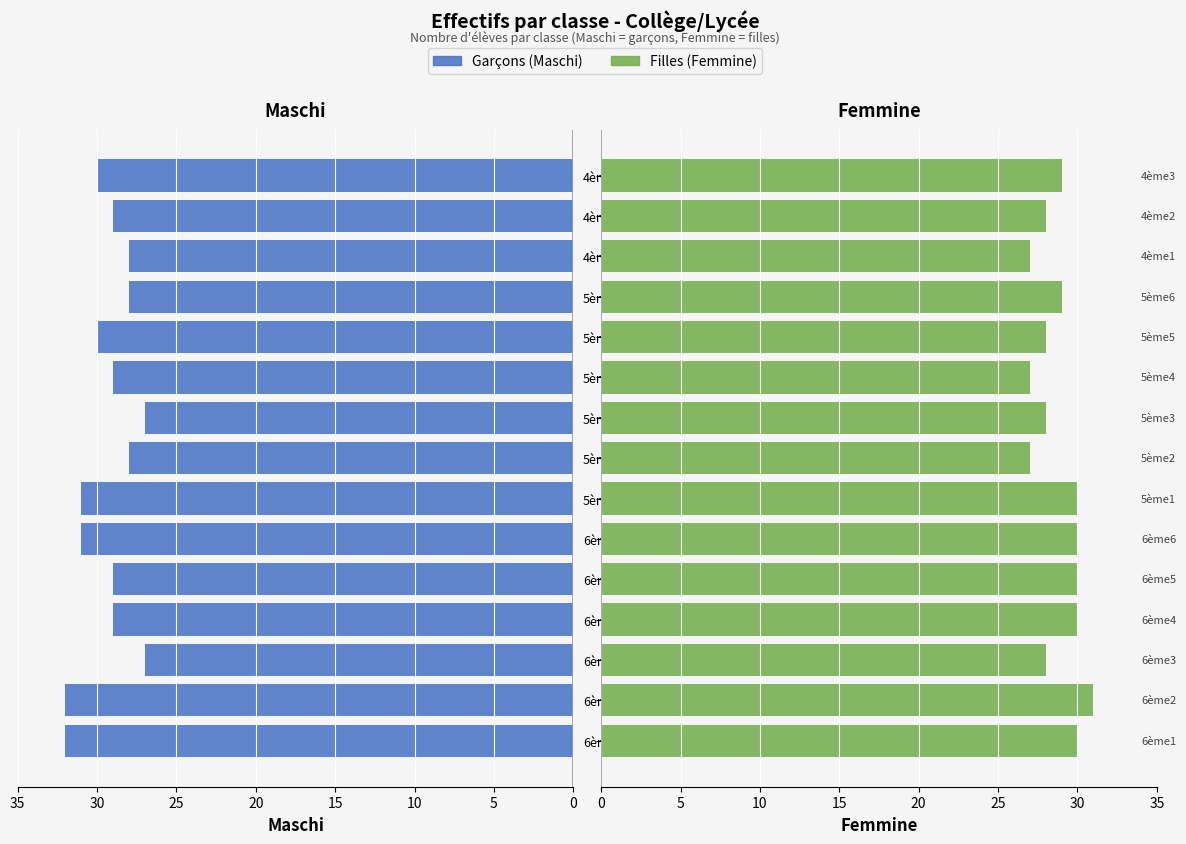

Which series changed the most between 6ème2 and 6ème5?

Maschi